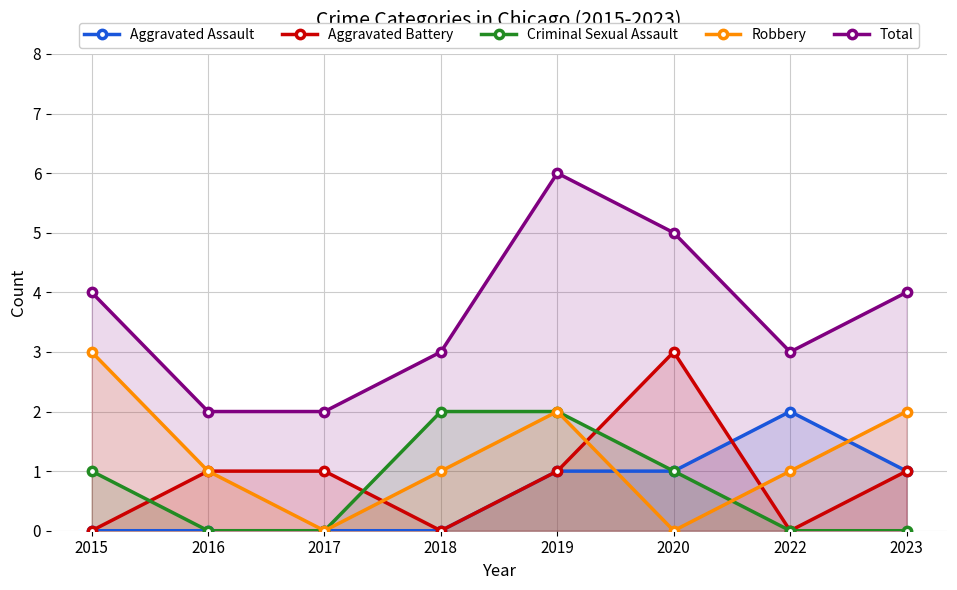

List the series in order of their peak value, lowest first.

Aggravated Assault, Criminal Sexual Assault, Aggravated Battery, Robbery, Total